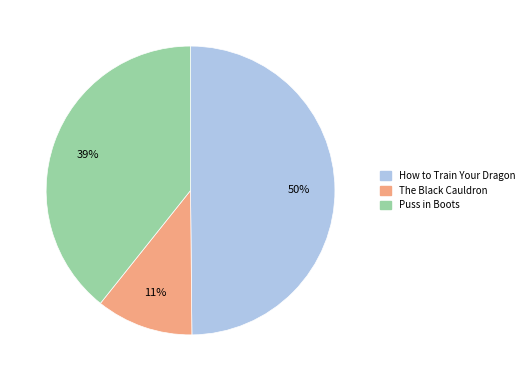

Which category has the biggest portion of the pie?

How to Train Your Dragon